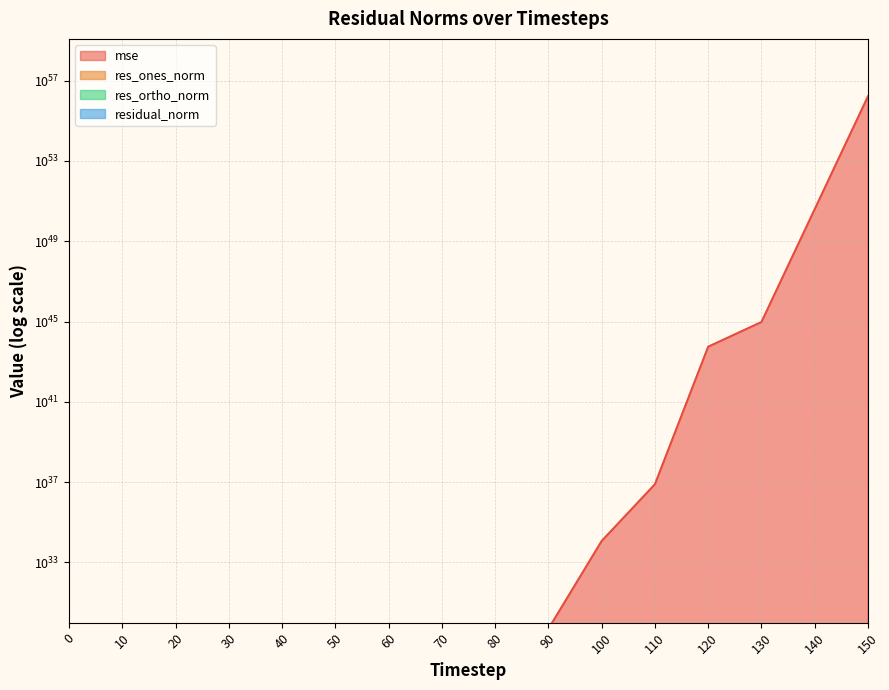

What is the difference between the maximum and minimum values in the res_ortho_norm series?

141175105109561427527433453568.0